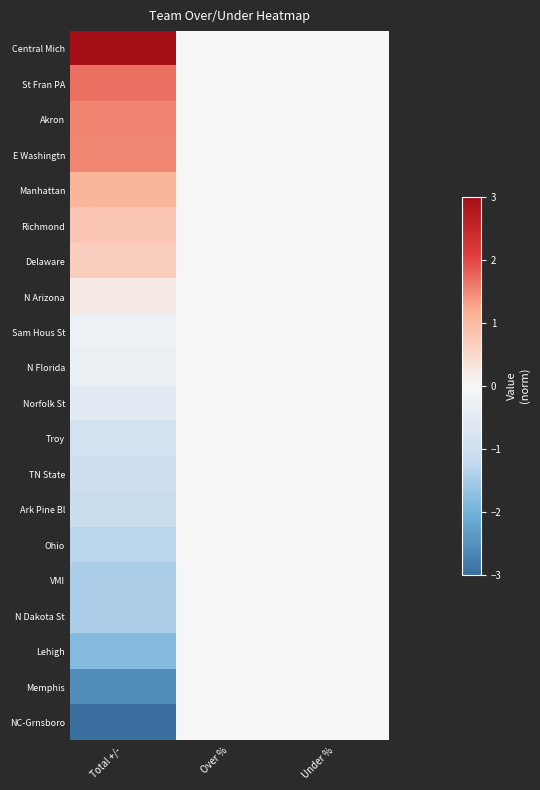

At how many categories does at least one series exceed -2?

3